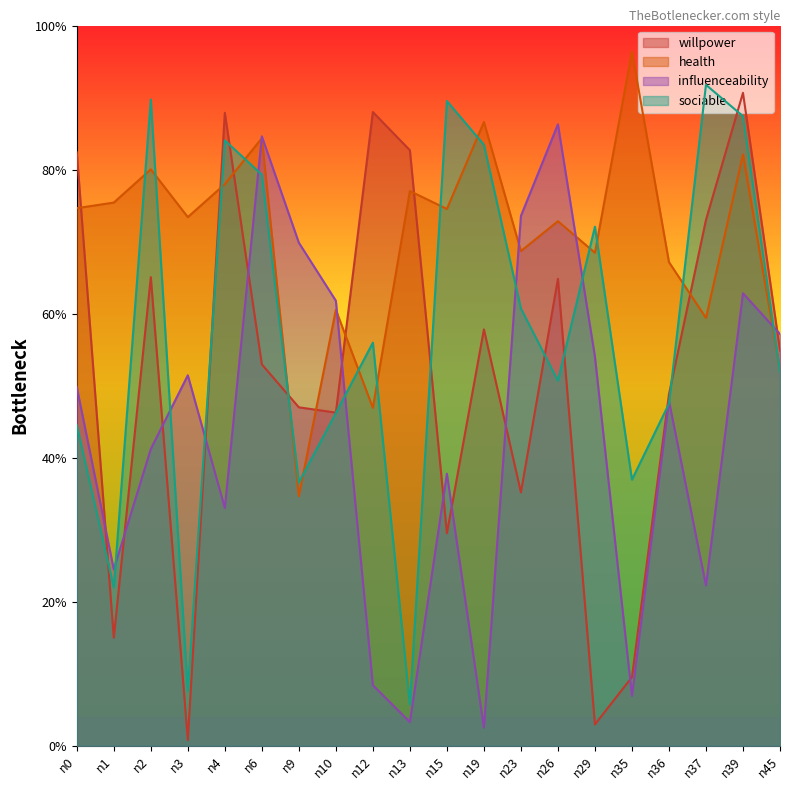

What is the value of the health point at the 1st from the left?

0.7